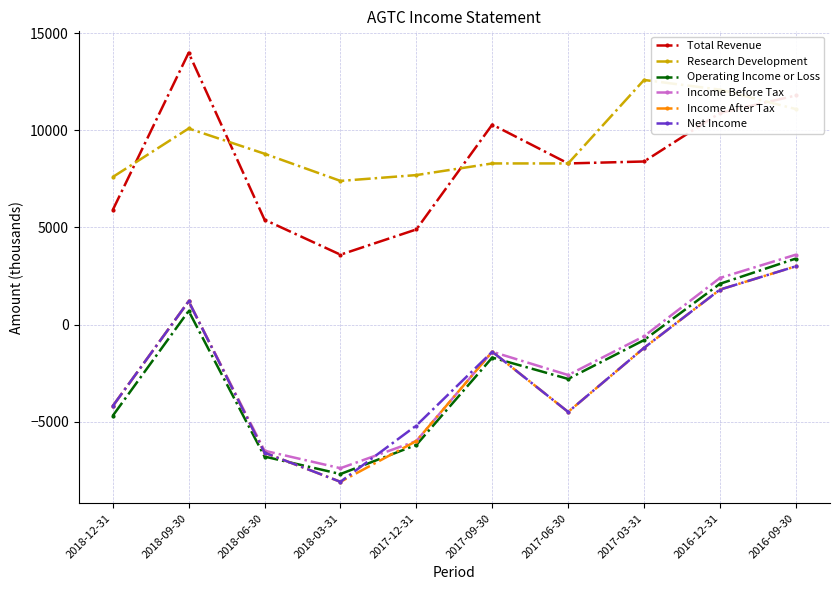

What is the value of the Total Revenue point at the 9th from the left?

10900